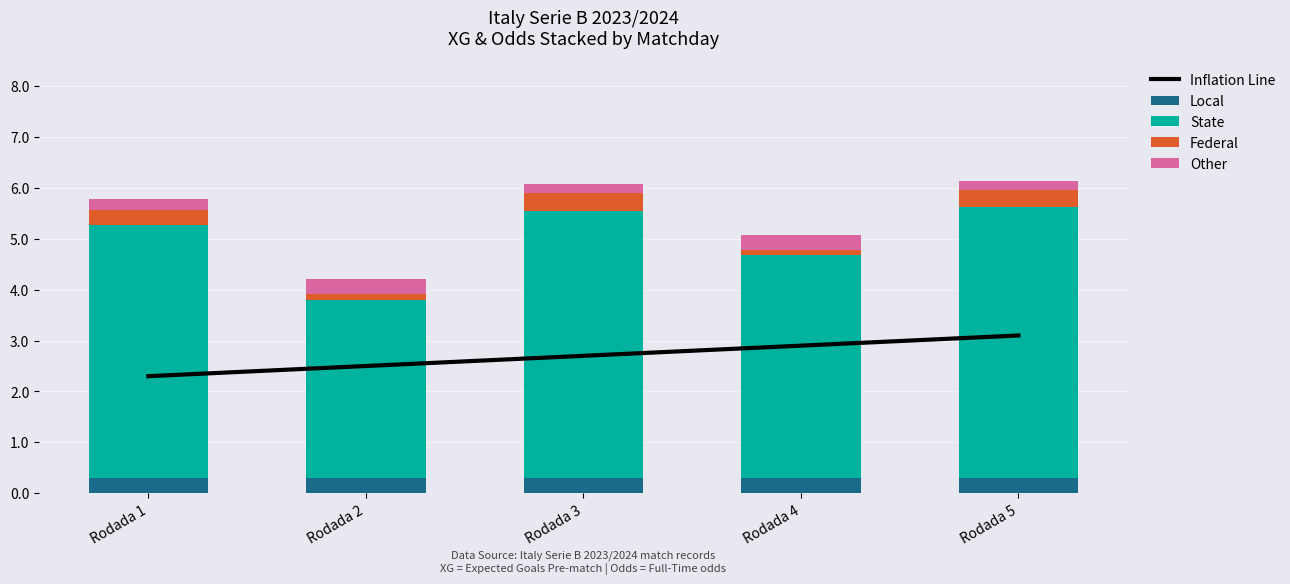

At Rodada 5, list the series in order from smallest to largest.

Other, Local, Federal, Inflation Line, State